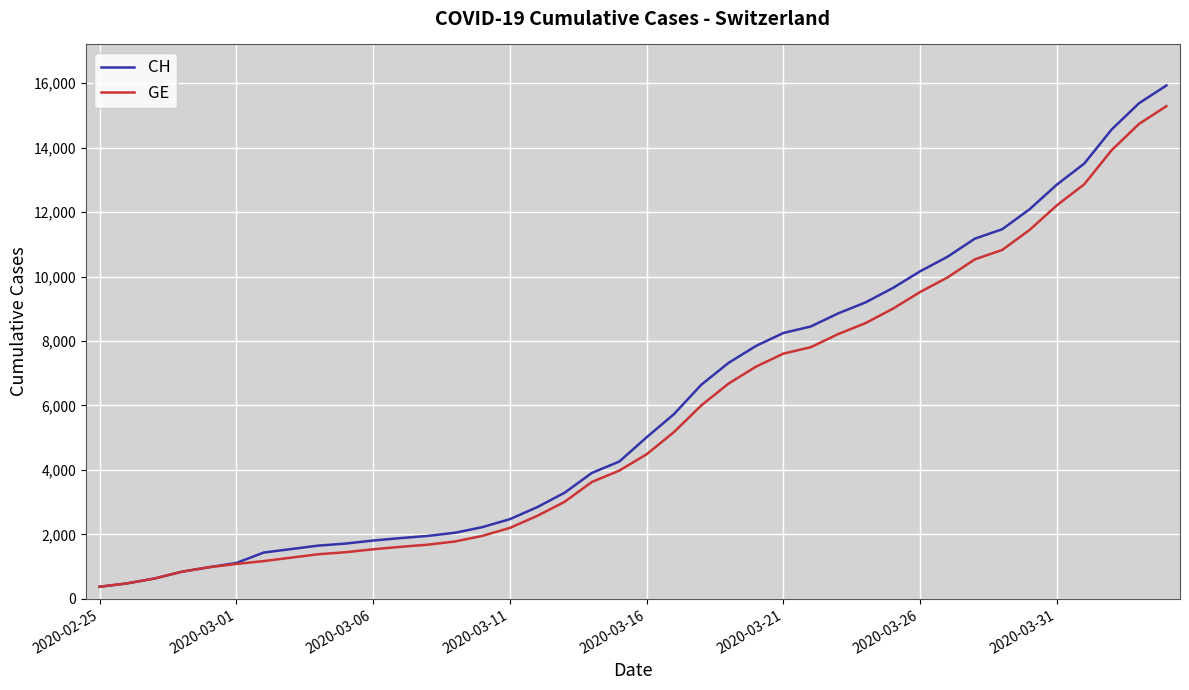

Which series has the largest range (max minus min)?

CH